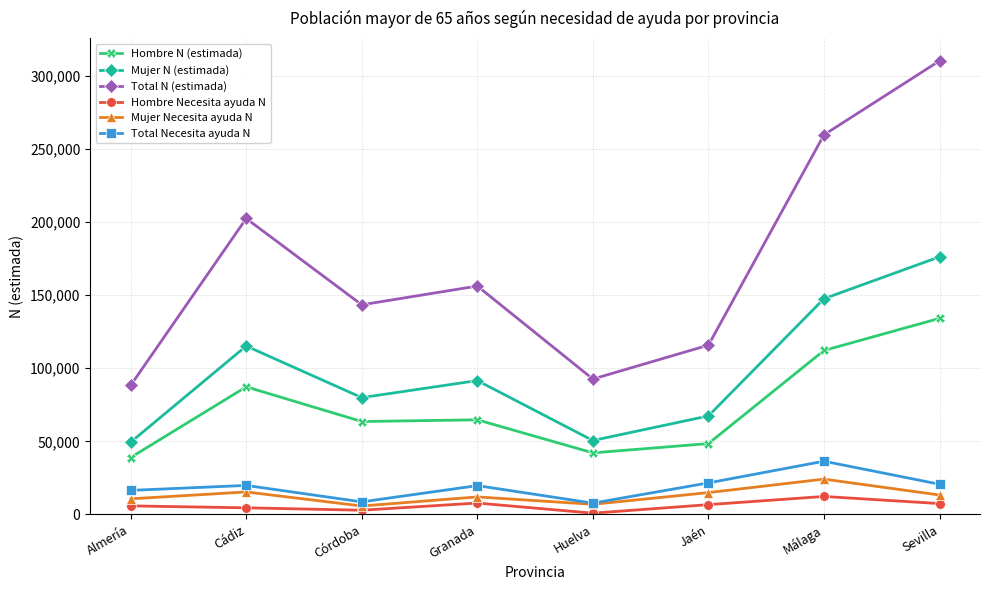

At which category does the chart reach its peak across all series?

Sevilla